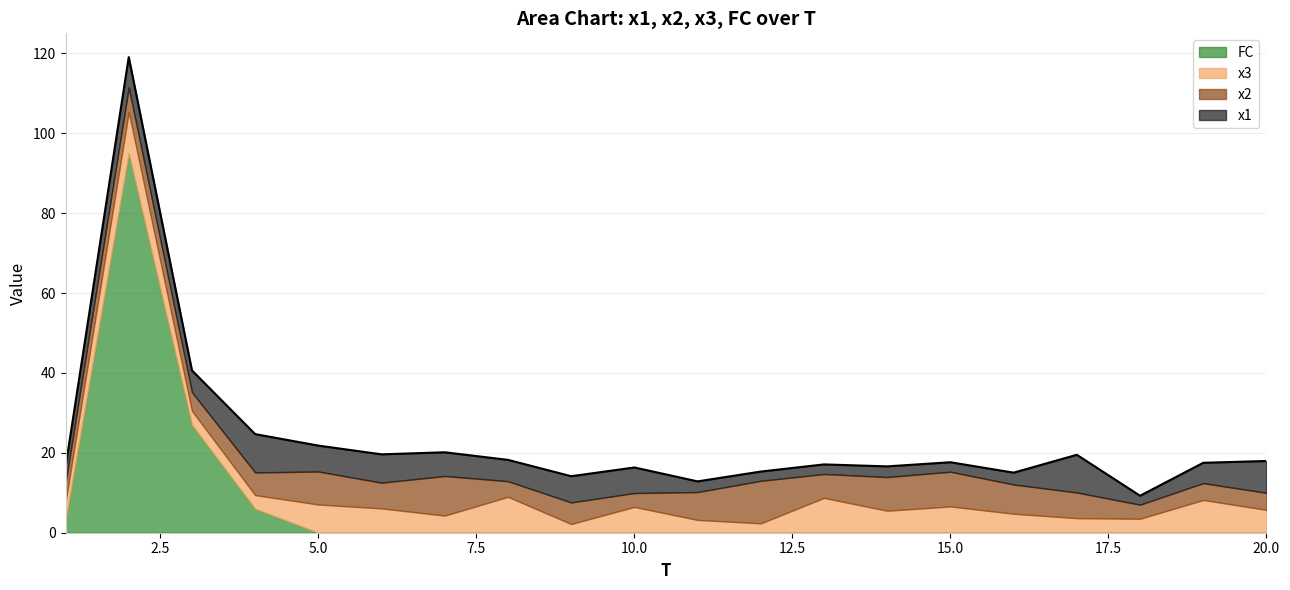

List the series in order of their peak value, lowest first.

x1, x3, x2, FC